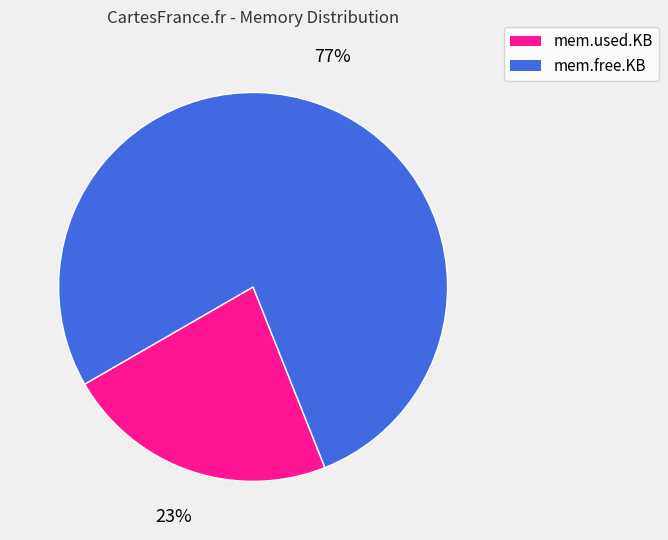

Which category has the biggest portion of the pie?

mem.free.KB